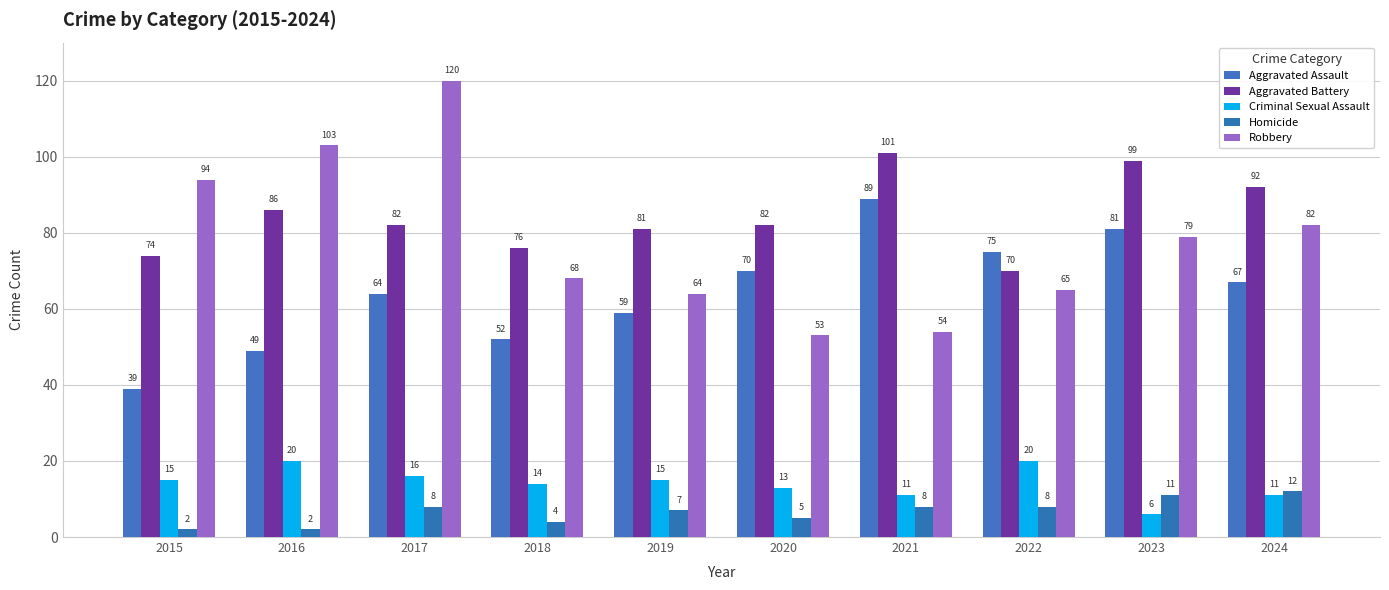

How many bars are there in each group?

5